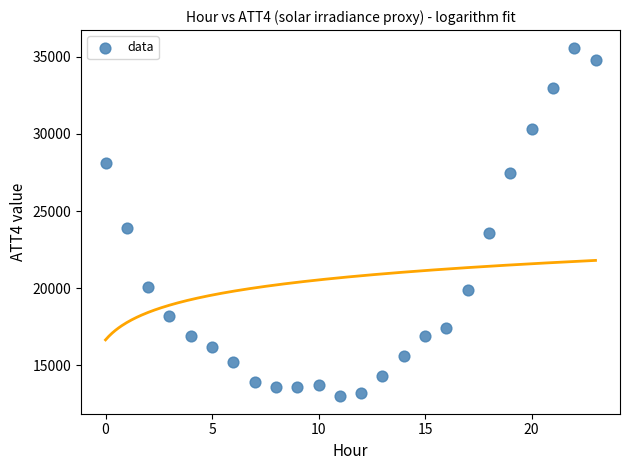

What Y value in the scatter plot is closest to 24300?

23900